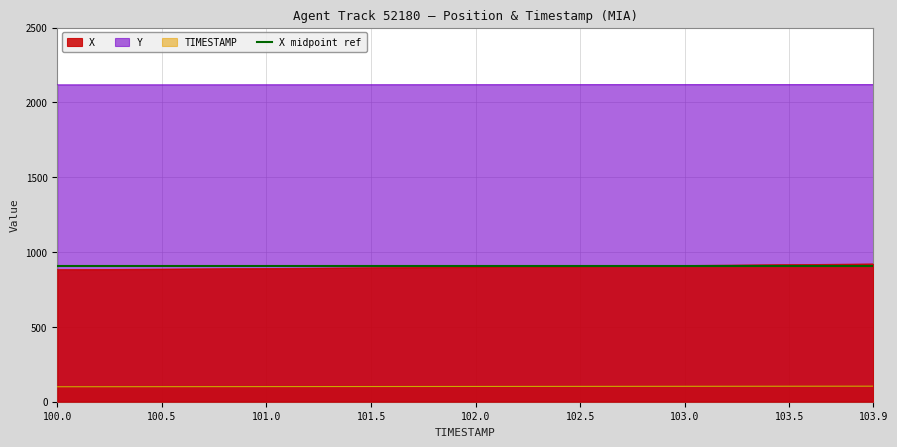

What is the difference between the Y values at 102.6 and 101.4?

0.6